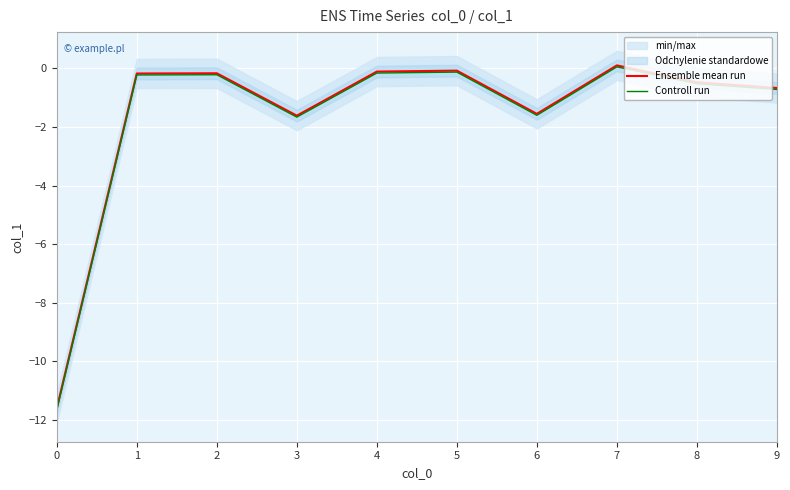

What is the total value across all series at 6?

-3.2